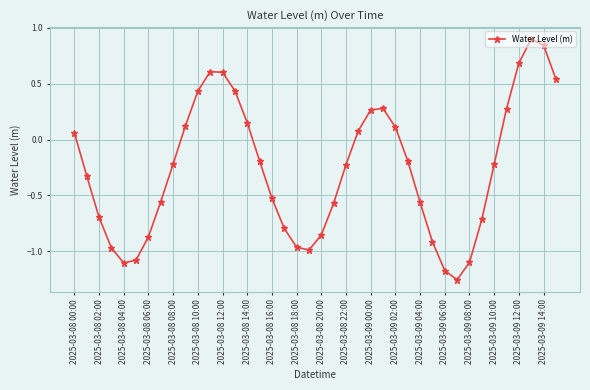

How many values are above zero?

16